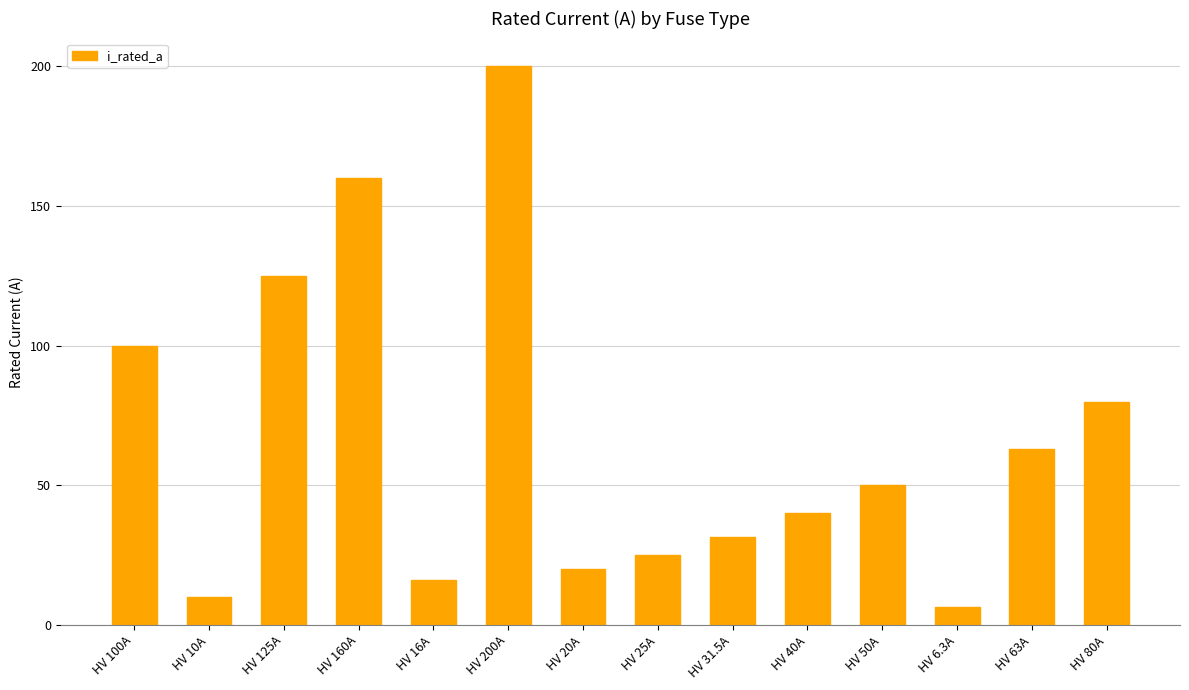

Is it true that the value at HV 31.5A is 6.5?

False